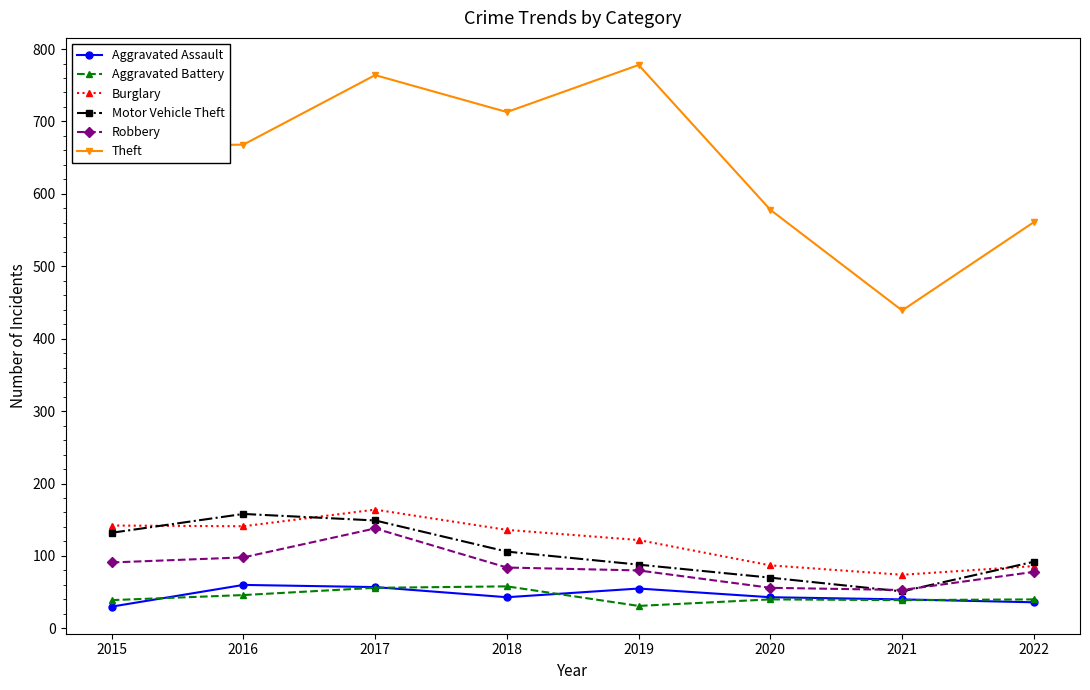

True or false: Aggravated Battery and Aggravated Assault intersect in this chart.

True